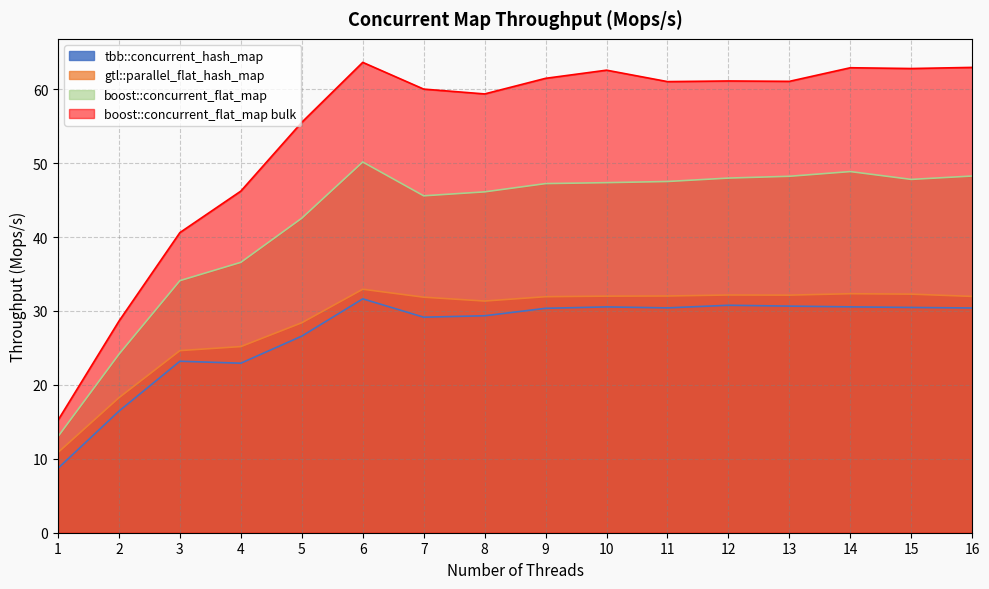

What is the difference between the highest and lowest values at 8?

30.0